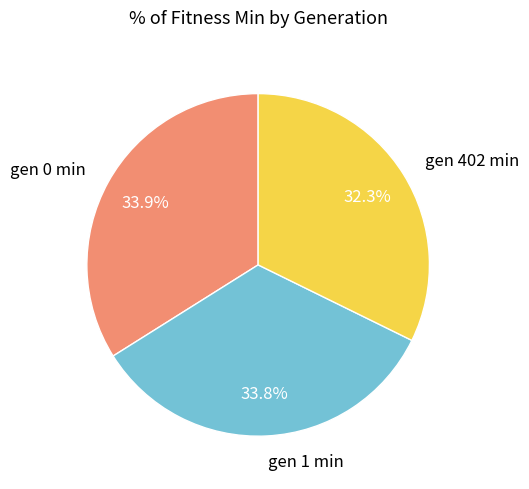

What percentage is the gen 0 min slice, to the nearest percent?

34%